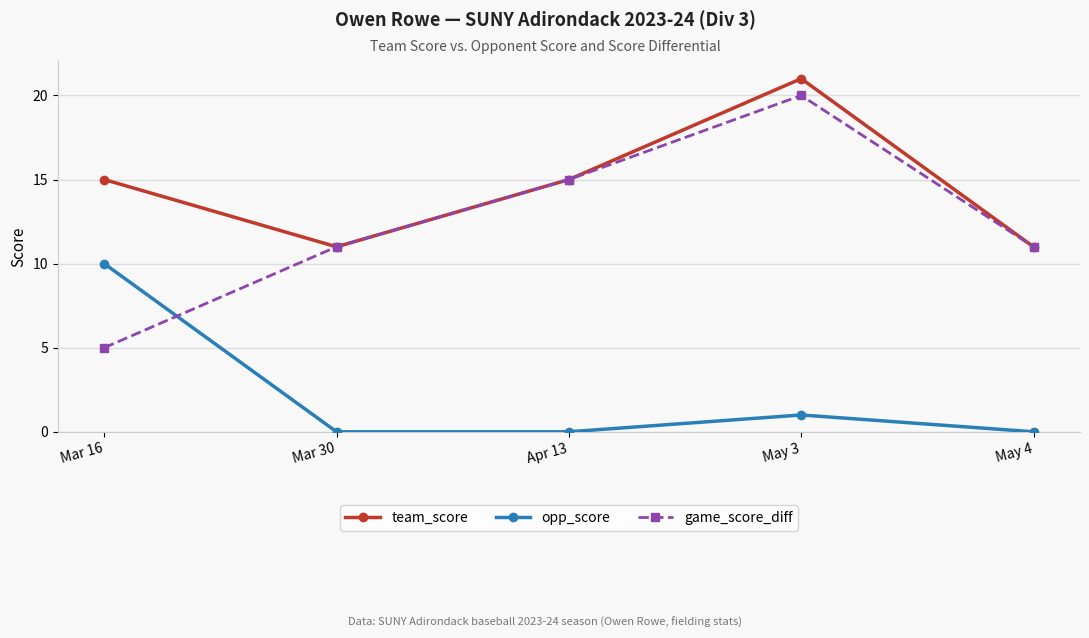

At which label does opp_score reach its peak?

Mar 16